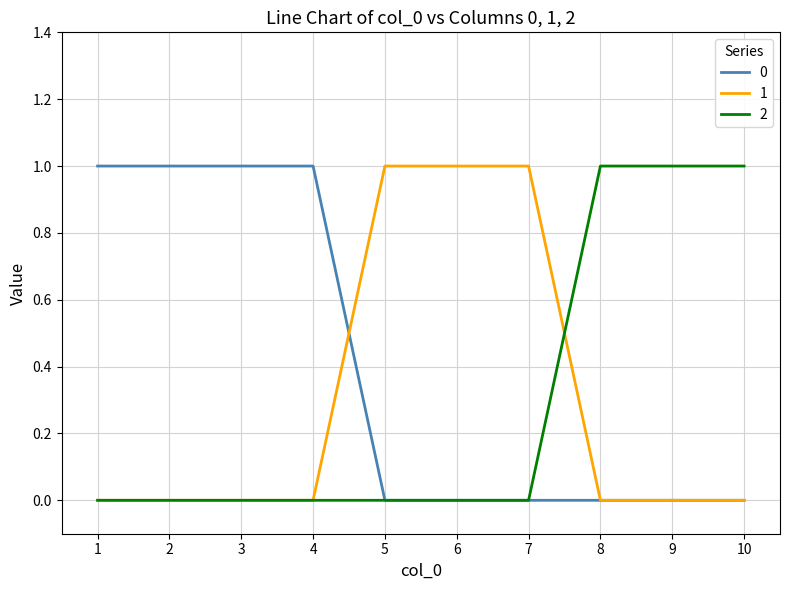

Is the value of 0 at 3 greater than the value of 2 at 5?

Yes